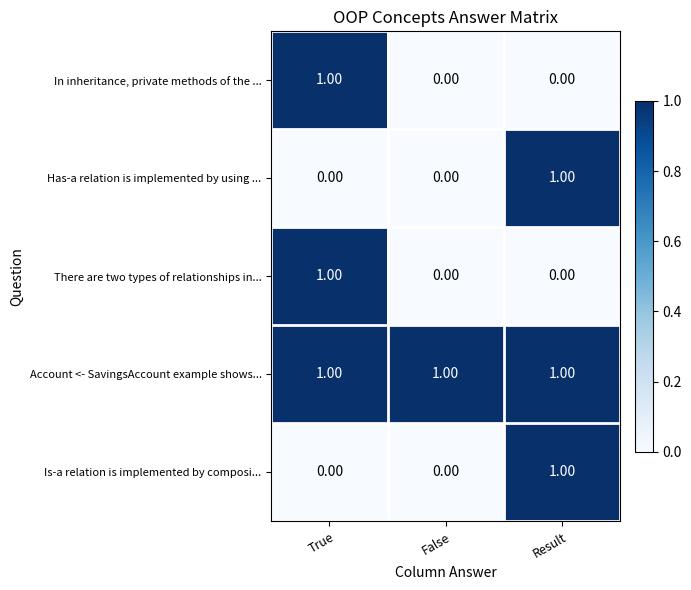

Which category has the highest value in the In inheritance, private methods of the ... series?

True